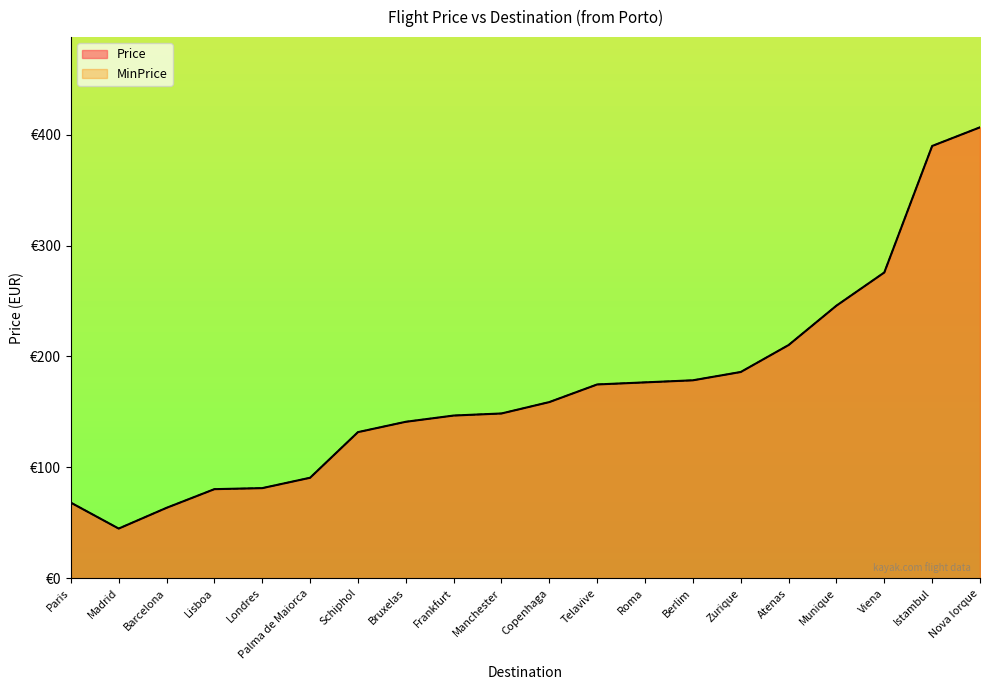

How many data points in Price are less than 158?

10